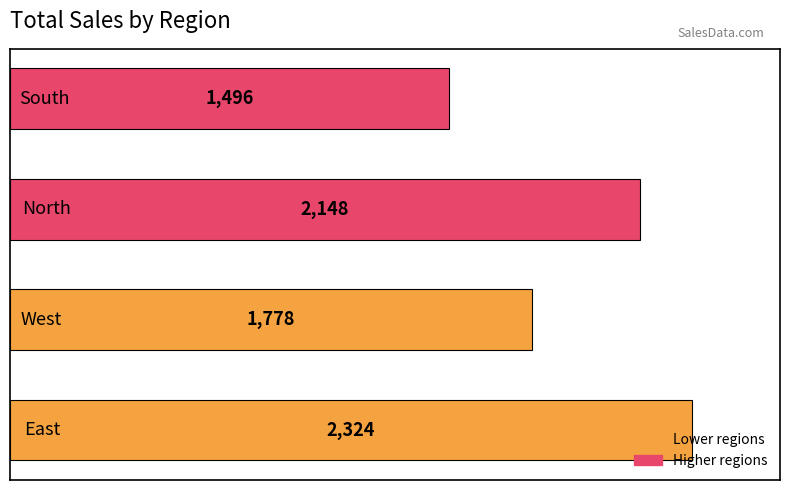

How many values are between 1778 and 2324?

3